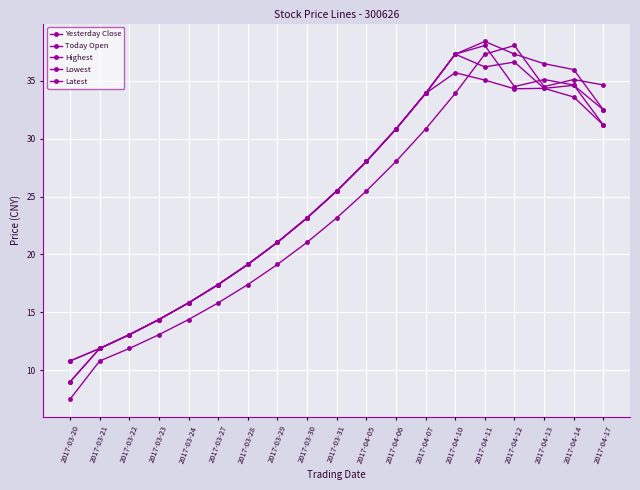

How many series are shown in this chart?

5